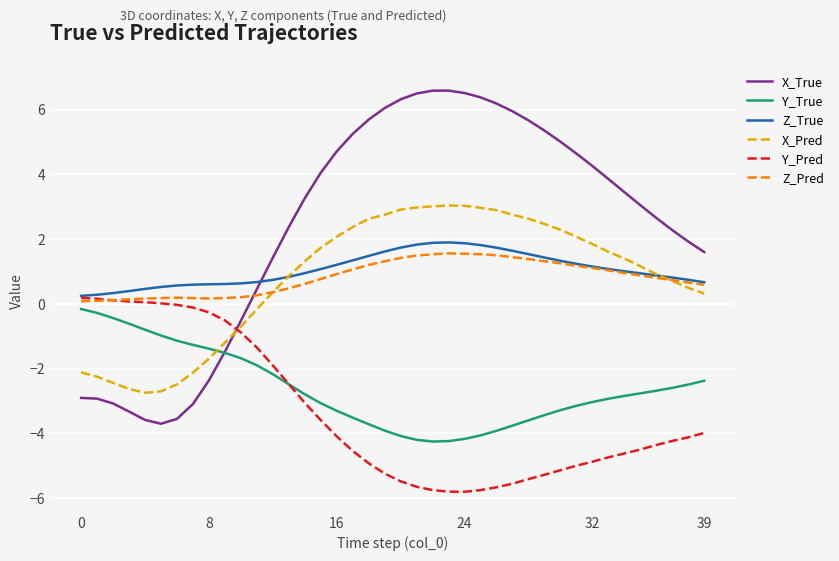

What is the highest value of the Z_True series?

1.9